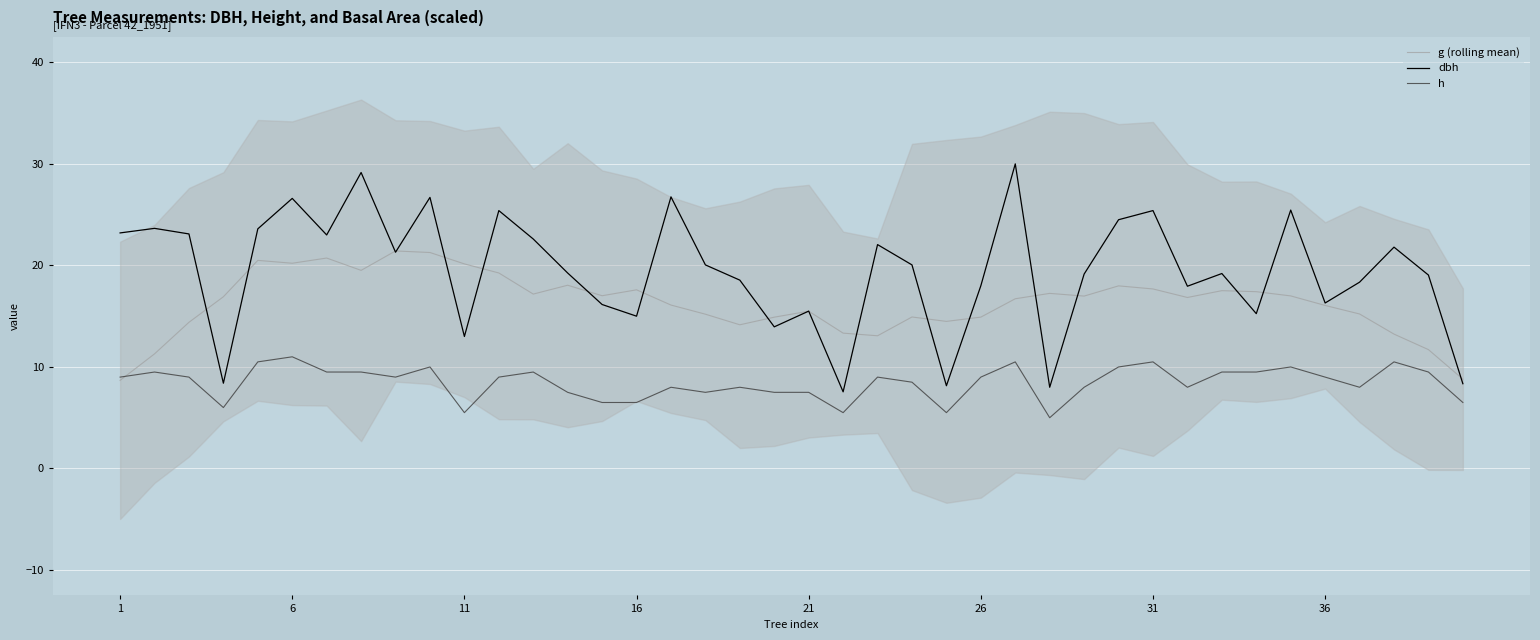

True or false: h and dbh intersect in this chart.

False